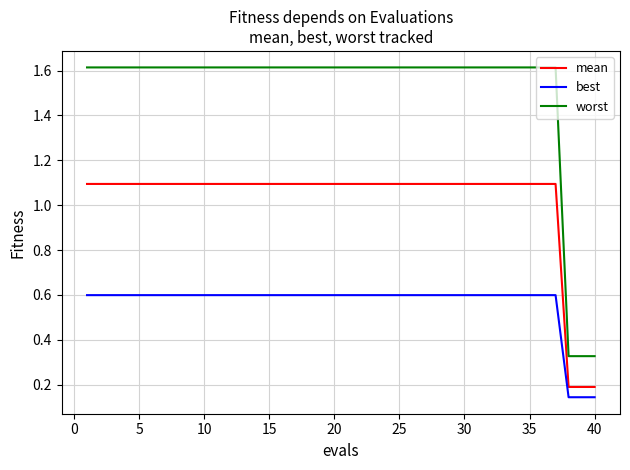

Which series has the largest range (max minus min)?

worst